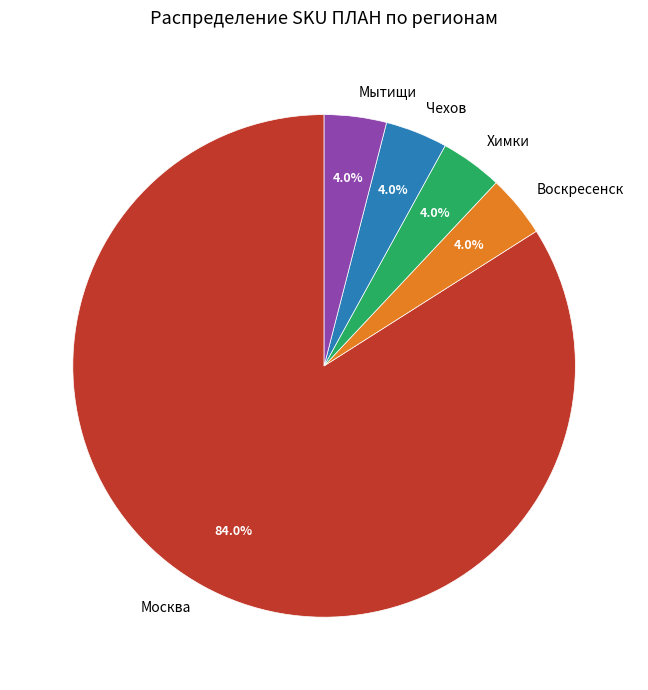

How many slices are in this pie chart?

5